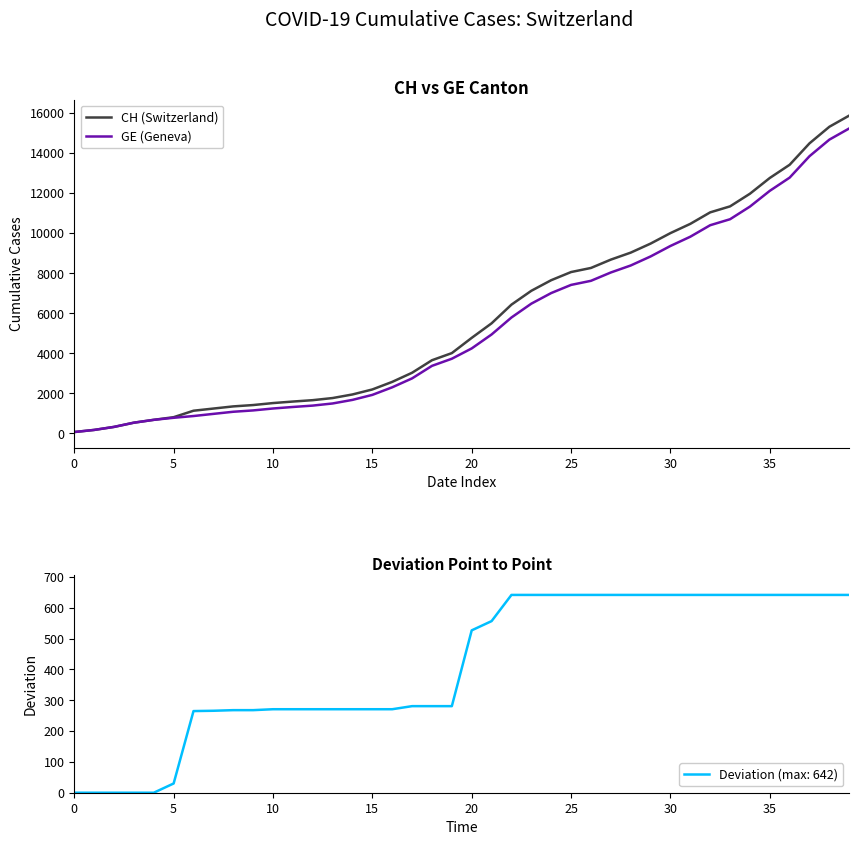

Reading left to right, what are all the values shown in this chart?

CH (Switzerland): 73	178	329	540	682	814	1137	1245	1353	1420	1519	1595	1664	1770	1949	2199	2577	3033	3658	4014	4775	5501	6434	7125	7654	8061	8265	8681	9030	9481	10005	10467	11041	11340	11971	12758	13418	14489	15316	15875
GE (Geneva): 73	178	329	540	682	784	872	979	1085	1152	1248	1324	1393	1499	1678	1928	2306	2752	3377	3733	4248	4944	5792	6483	7012	7419	7623	8039	8388	8839	9363	9825	10399	10698	11329	12116	12776	13847	14674	15233